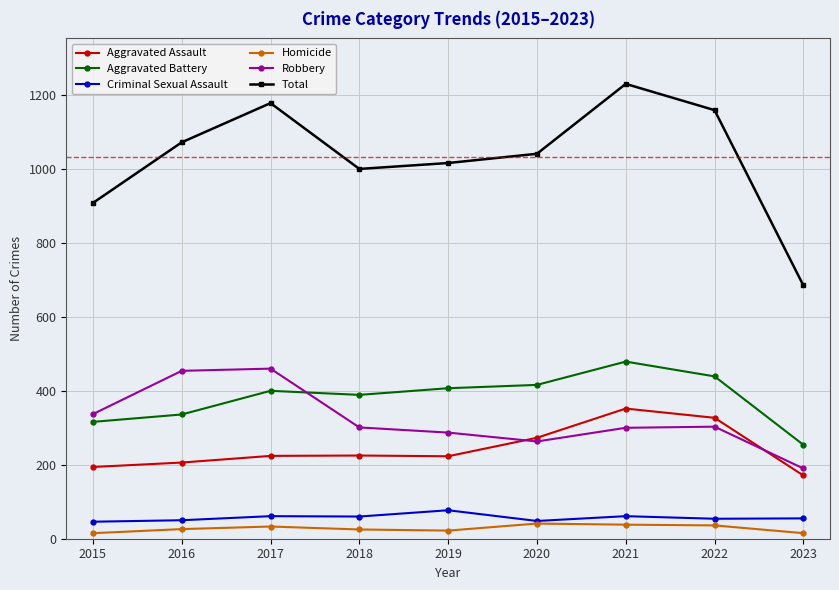

What is the difference between the maximum and minimum values in the Aggravated Assault series?

181